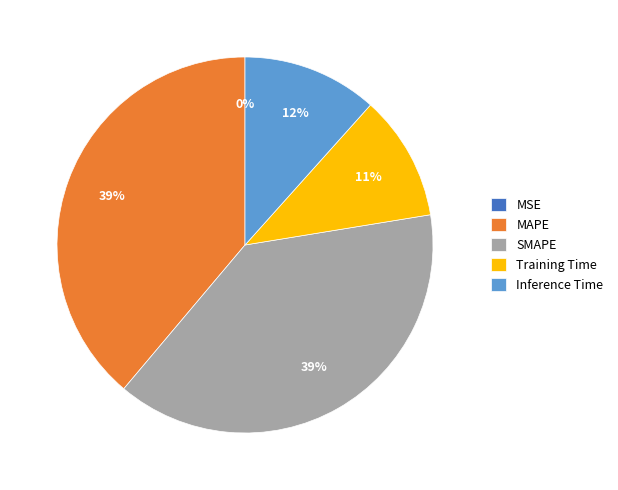

To the nearest percent, what percentage of the pie is SMAPE?

39%